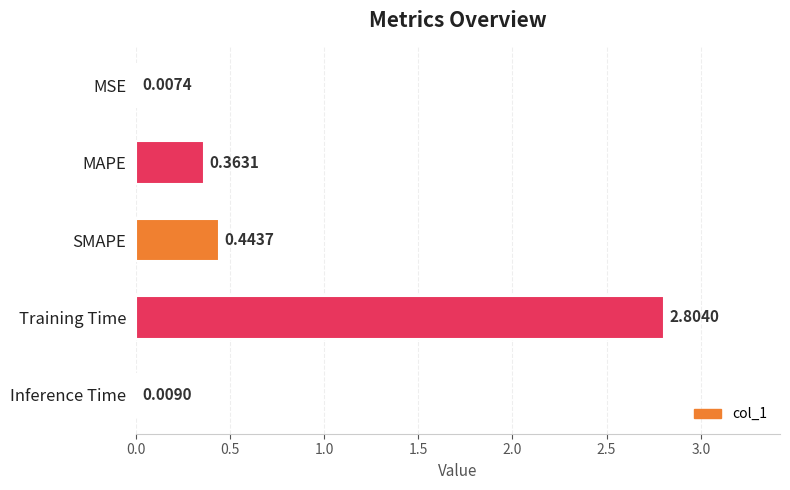

Count the number of data series in this chart.

1